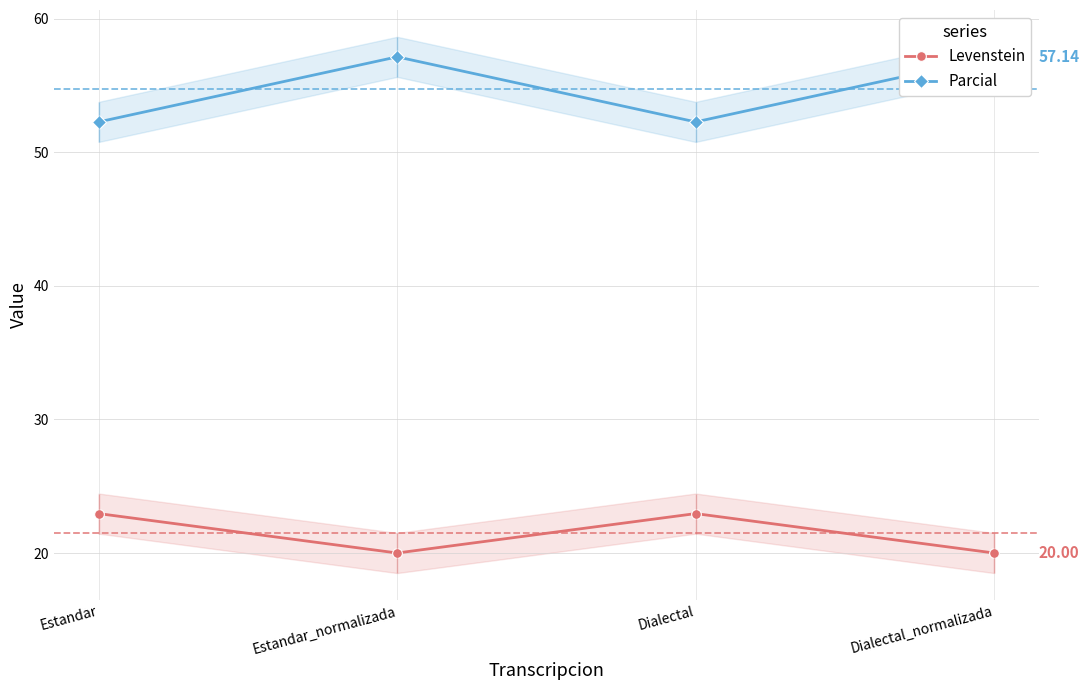

True or false: Parcial has more than 0 interior local peaks.

True